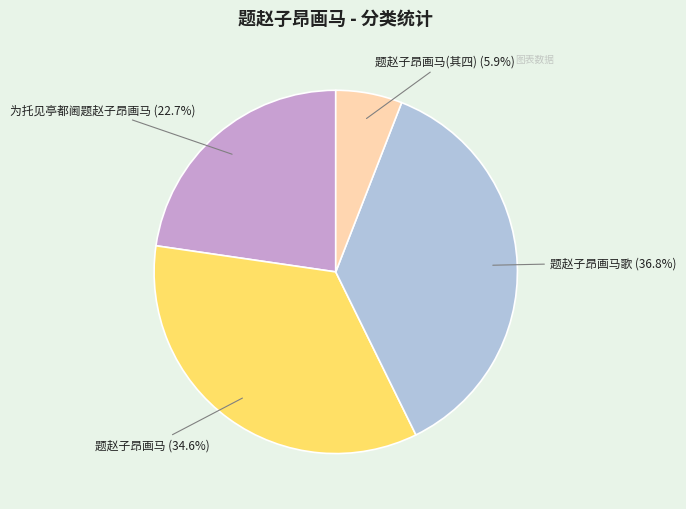

Rank the categories by value from highest to lowest.

题赵子昂画马歌, 题赵子昂画马, 为托见亭都阃题赵子昂画马, 题赵子昂画马(其四)